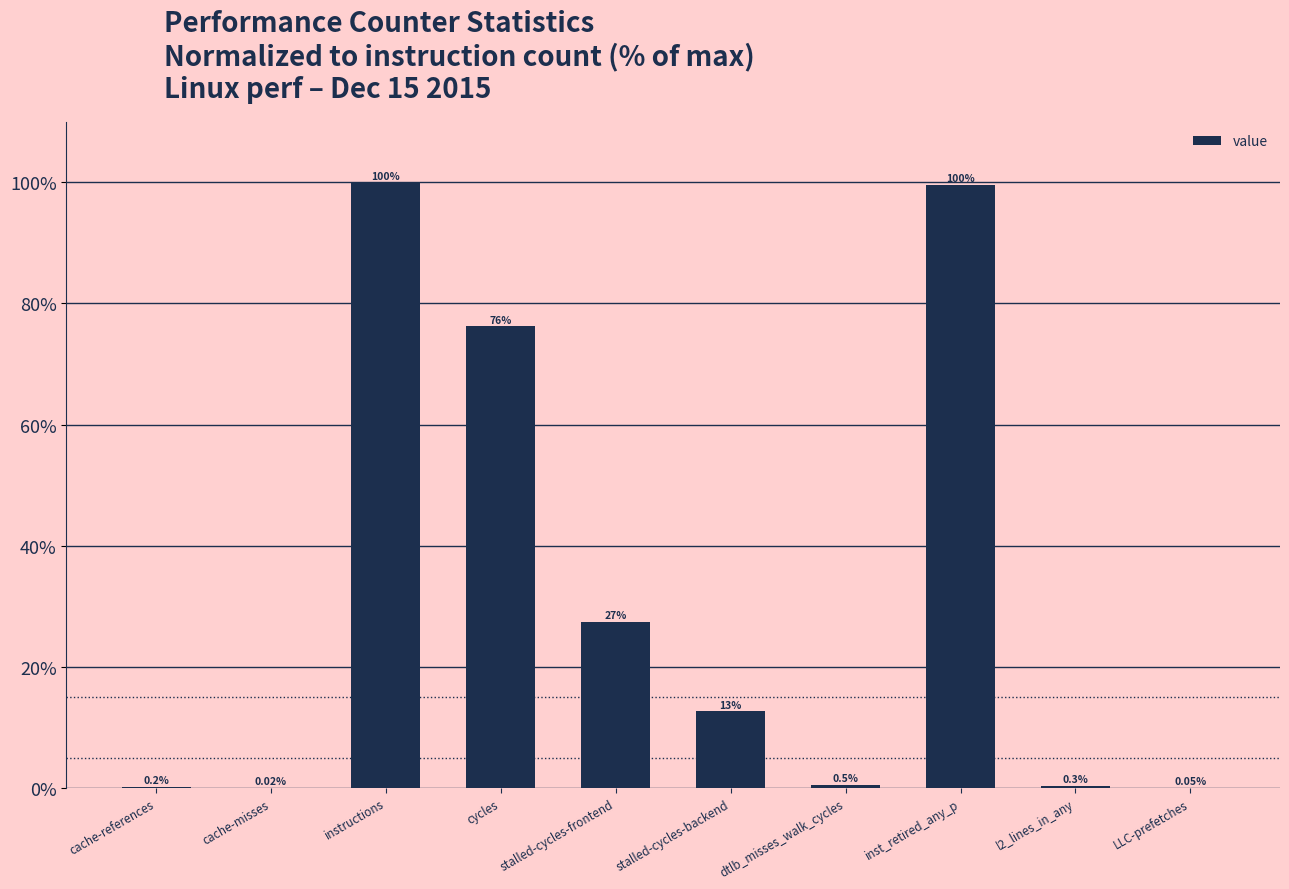

Which has a higher value, dtlb_misses_walk_cycles or stalled-cycles-frontend?

stalled-cycles-frontend